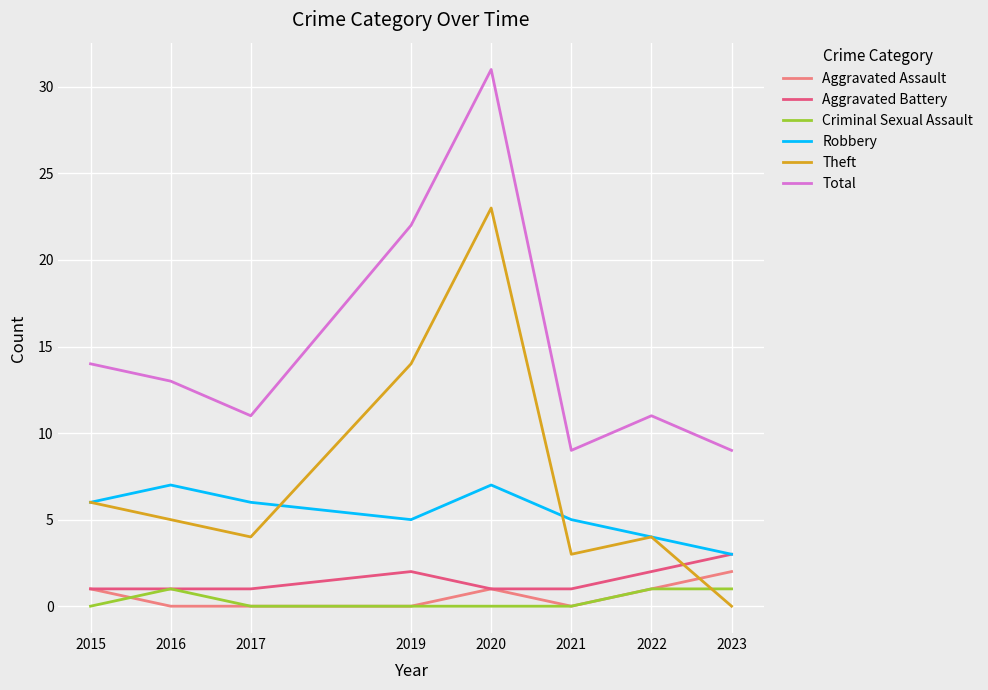

Reading left to right, extract all data points from this chart.

Aggravated Assault: 2015=1	2016=0	2017=0	2019=0	2020=1	2021=0	2022=1	2023=2
Aggravated Battery: 2015=1	2016=1	2017=1	2019=2	2020=1	2021=1	2022=2	2023=3
Criminal Sexual Assault: 2015=0	2016=1	2017=0	2019=0	2020=0	2021=0	2022=1	2023=1
Robbery: 2015=6	2016=7	2017=6	2019=5	2020=7	2021=5	2022=4	2023=3
Theft: 2015=6	2016=5	2017=4	2019=14	2020=23	2021=3	2022=4	2023=0
Total: 2015=14	2016=13	2017=11	2019=22	2020=31	2021=9	2022=11	2023=9